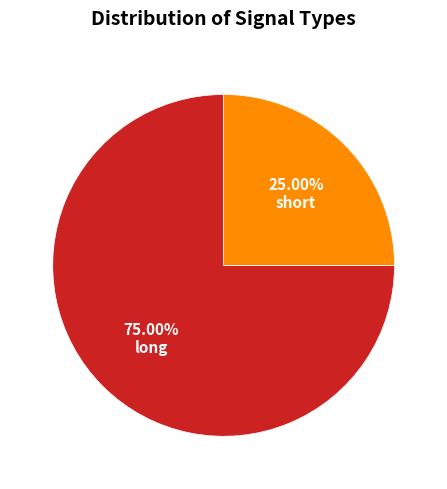

Does any single category account for the majority?

Yes